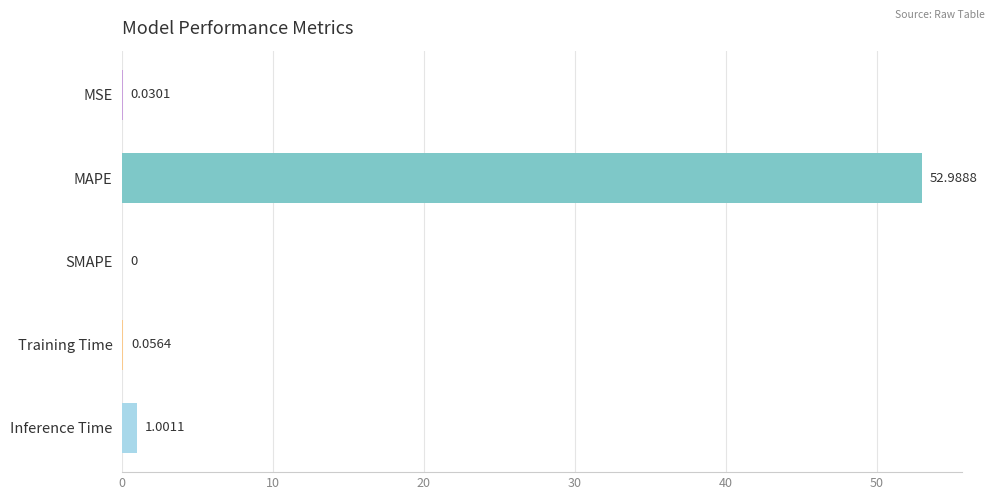

What is the greatest value displayed?

53.0